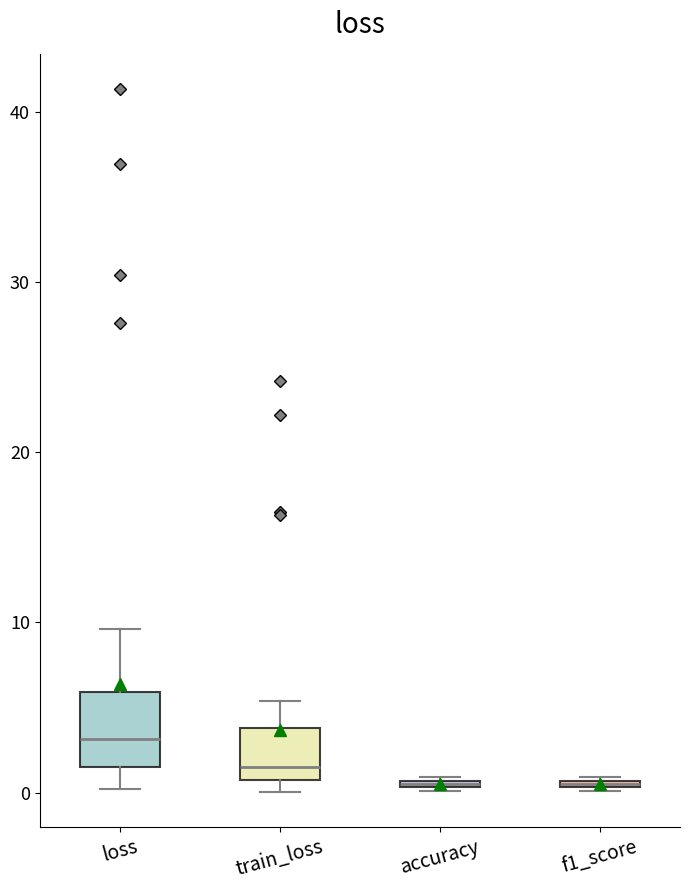

Where is the upper edge of the box for accuracy on the y-axis? The values are not printed on the chart, so give them approximately, as read against the axis.

1